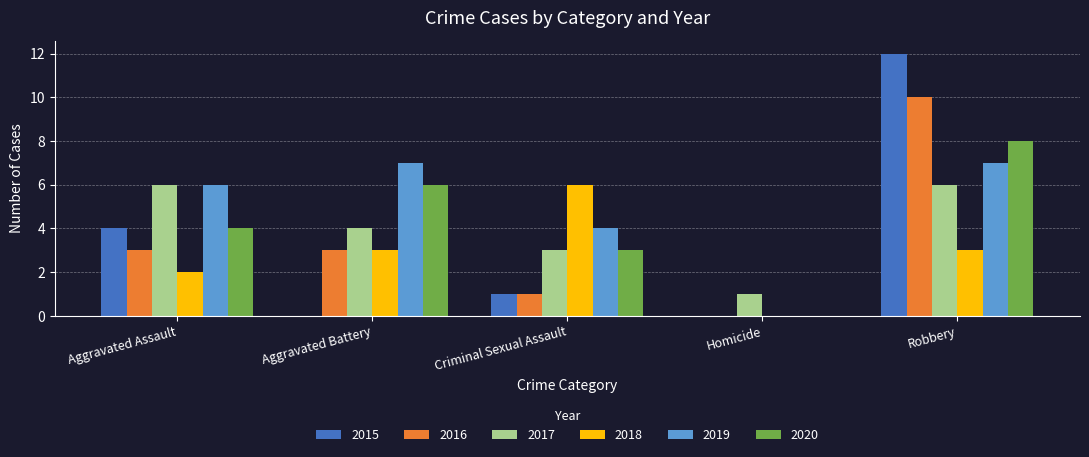

What is the total value across all series at Aggravated Assault?

25